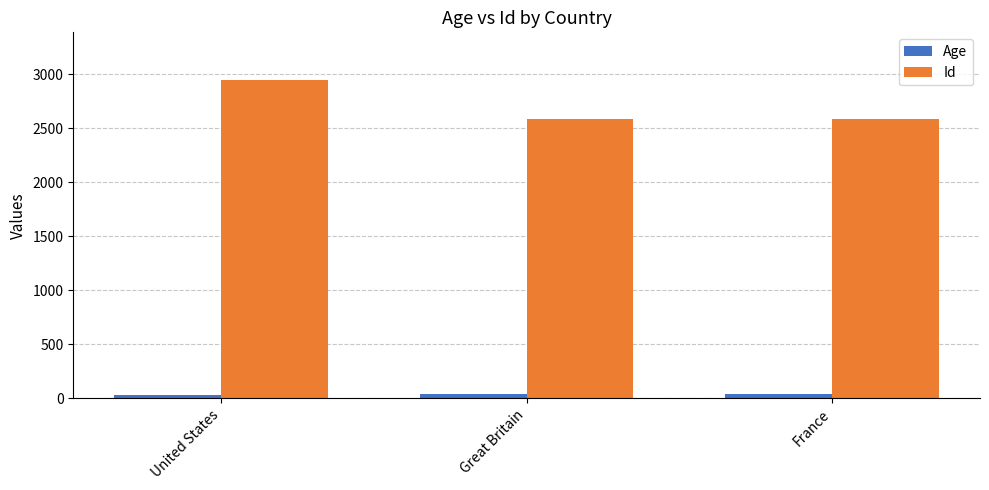

How many bars are there in each group?

2